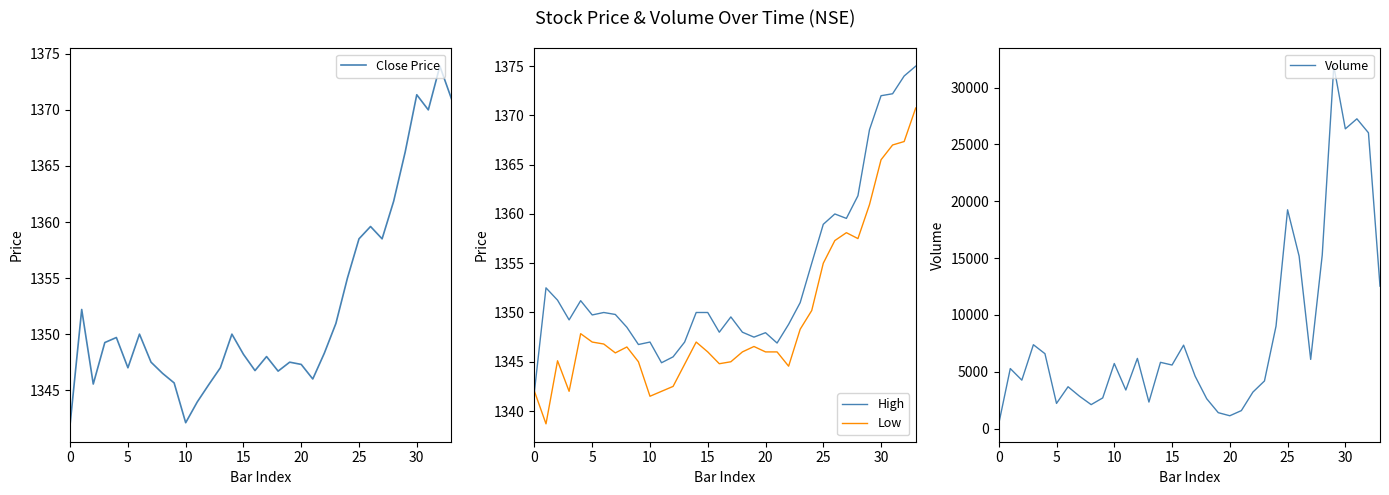

True or false: Volume has more than 2 points higher than both neighbors.

True